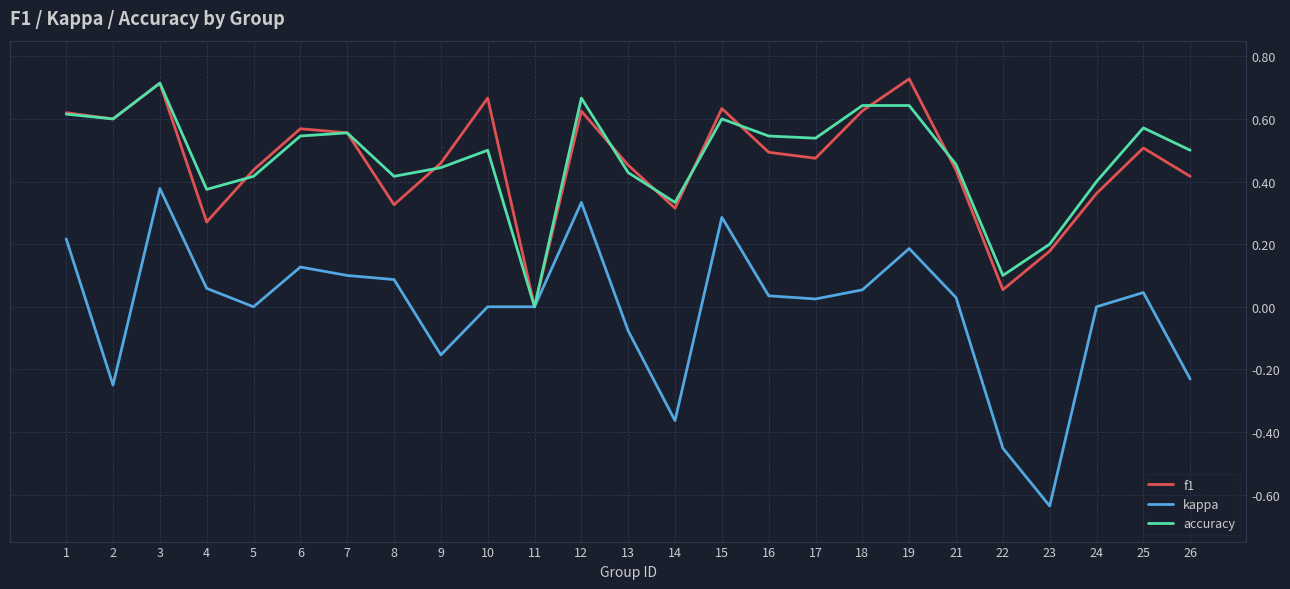

After their last crossing, which series has the higher values: accuracy or f1?

accuracy